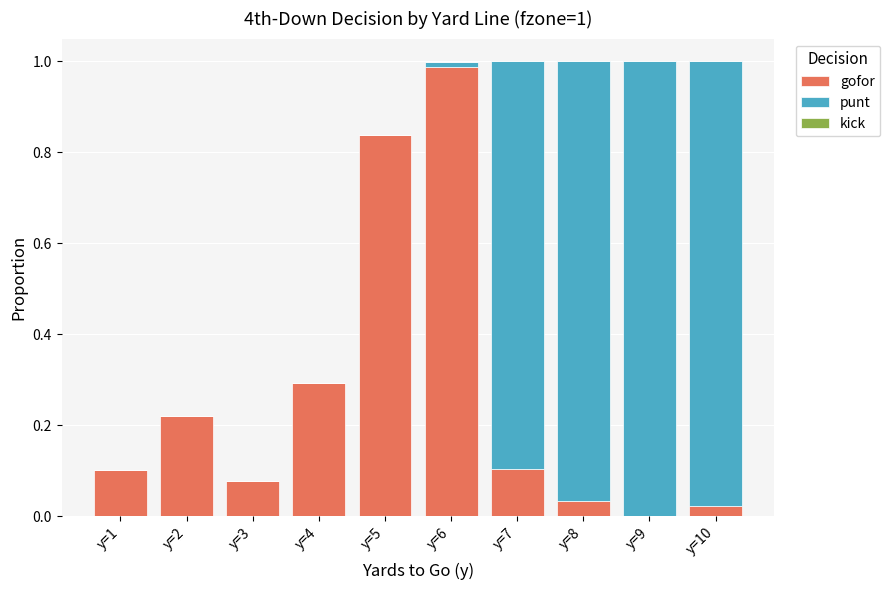

Which category has the highest value in the gofor series?

y=6